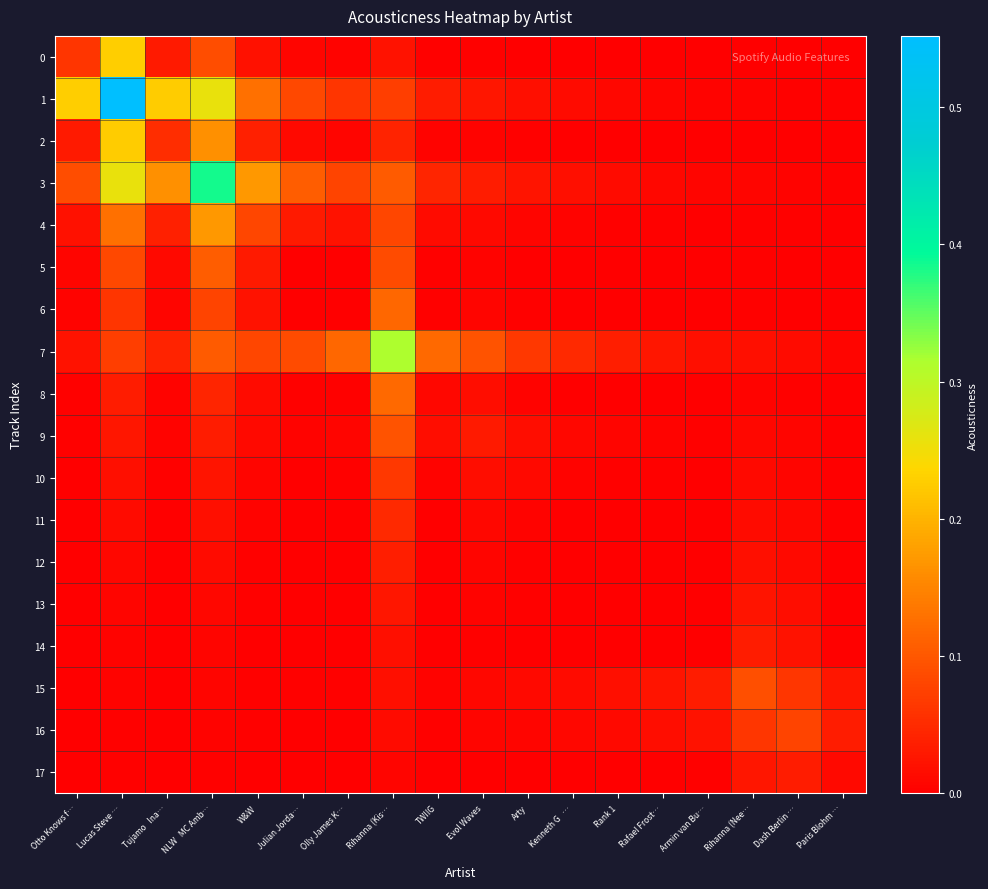

What is the greatest value displayed?

0.6